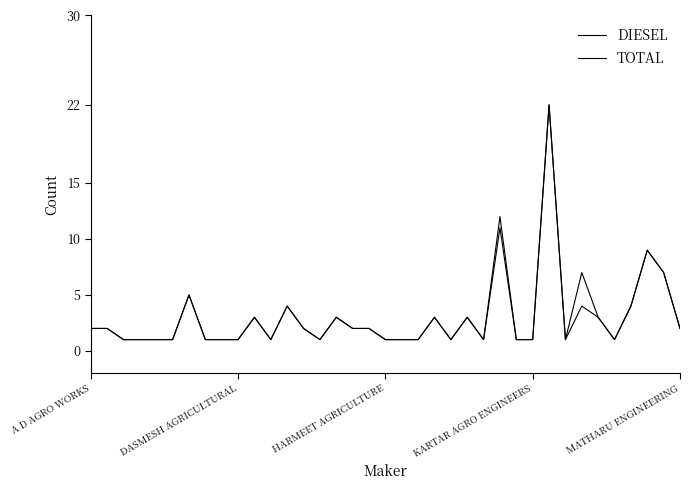

How many interior local peaks does the DIESEL series have?

10